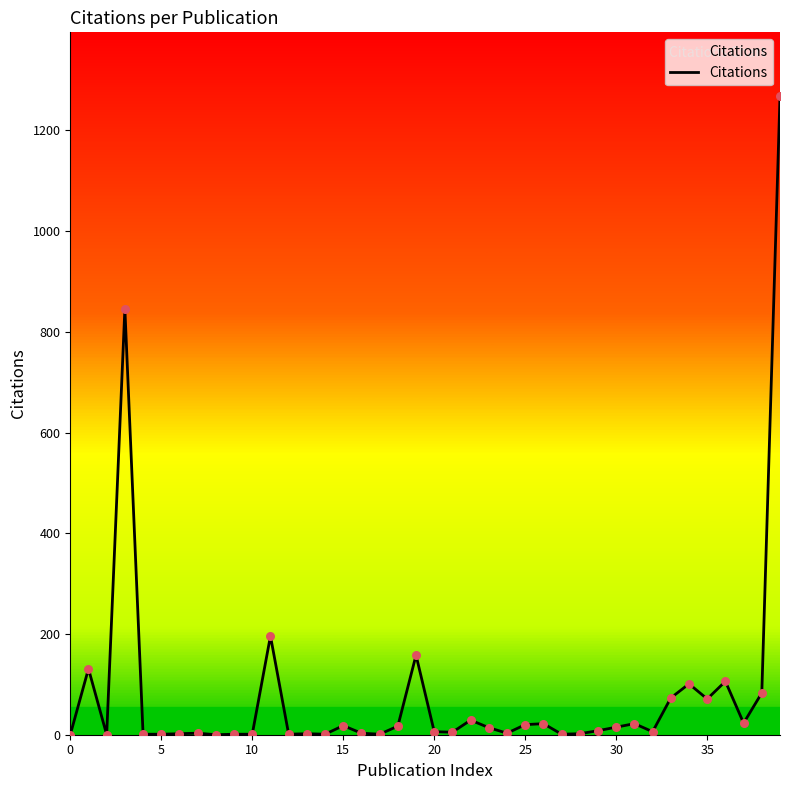

What is the difference between the maximum and minimum values?

1268